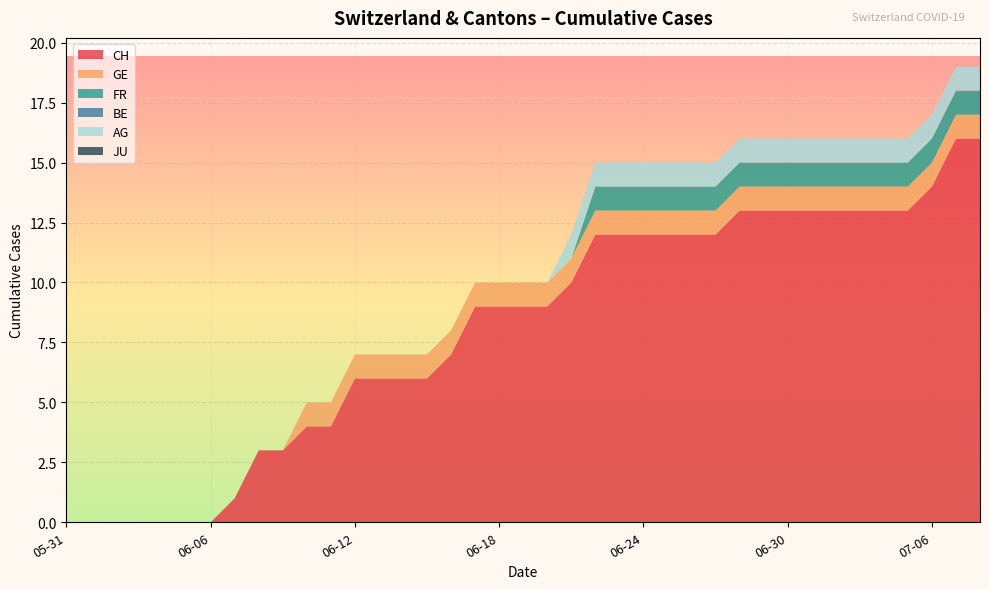

Reading left to right, transcribe all the data shown in this chart.

CH: 0	0	0	0	0	0	0	1	3	3	4	4	6	6	6	6	7	9	9	9	9	10	12	12	12	12	12	12	13	13	13	13	13	13	13	13	14	16	16
GE: 0	0	0	0	0	0	0	0	0	0	1	1	1	1	1	1	1	1	1	1	1	1	1	1	1	1	1	1	1	1	1	1	1	1	1	1	1	1	1
FR: 0	0	0	0	0	0	0	0	0	0	0	0	0	0	0	0	0	0	0	0	0	0	1	1	1	1	1	1	1	1	1	1	1	1	1	1	1	1	1
BE: 0	0	0	0	0	0	0	0	0	0	0	0	0	0	0	0	0	0	0	0	0	0	0	0	0	0	0	0	0	0	0	0	0	0	0	0	0	0	0
AG: 0	0	0	0	0	0	0	0	0	0	0	0	0	0	0	0	0	0	0	0	0	1	1	1	1	1	1	1	1	1	1	1	1	1	1	1	1	1	1
JU: 0	0	0	0	0	0	0	0	0	0	0	0	0	0	0	0	0	0	0	0	0	0	0	0	0	0	0	0	0	0	0	0	0	0	0	0	0	0	0